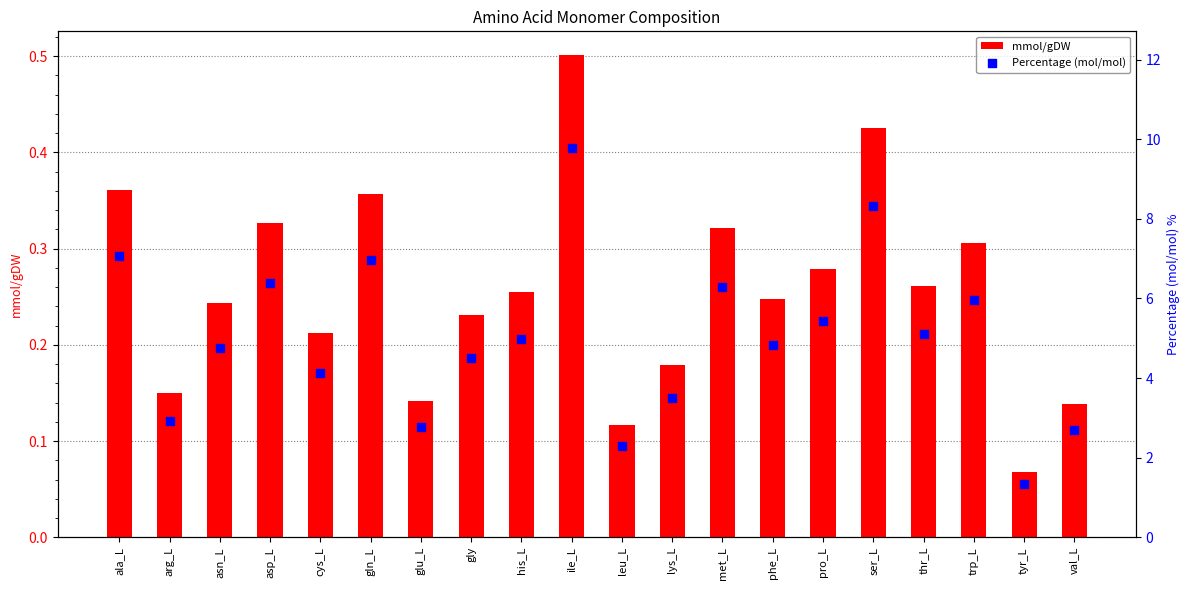

At how many categories does at least one series exceed 9?

1